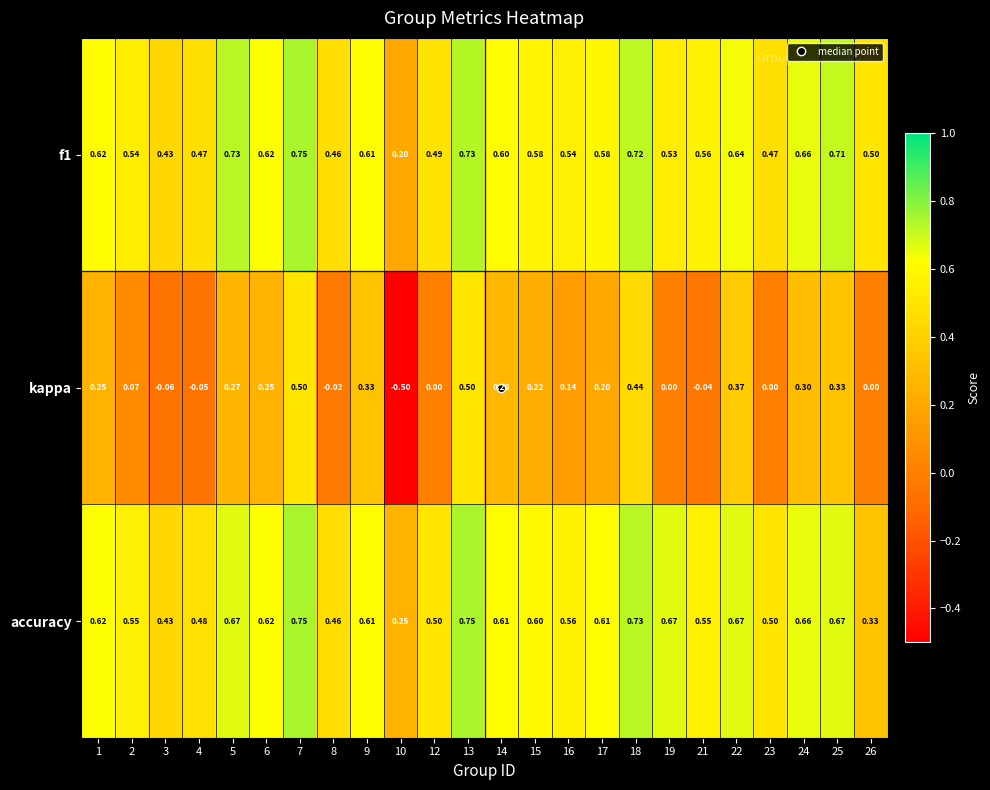

Is the value of f1 at 6 greater than the value of kappa at 10?

Yes